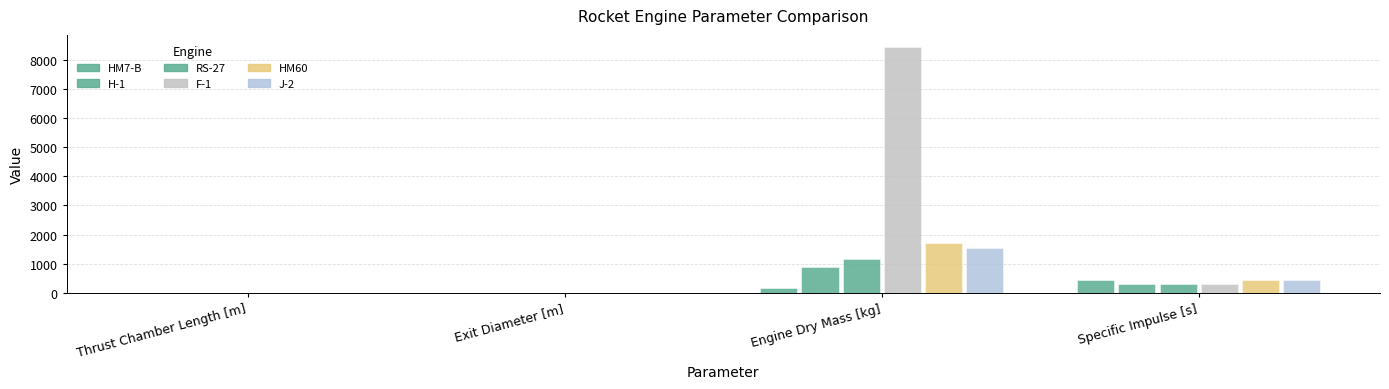

Reading left to right, extract all data points from this chart.

HM7-B: 2.0	1.0	158.0	445.5
H-1: 2.7	1.2	878.2	292.0
RS-27: 3.8	1.4	1146.6	301.8
F-1: 6.1	3.7	8436.8	304.8
HM60: 3.1	1.7	1719.0	433.5
J-2: 3.4	2.0	1542.0	425.0